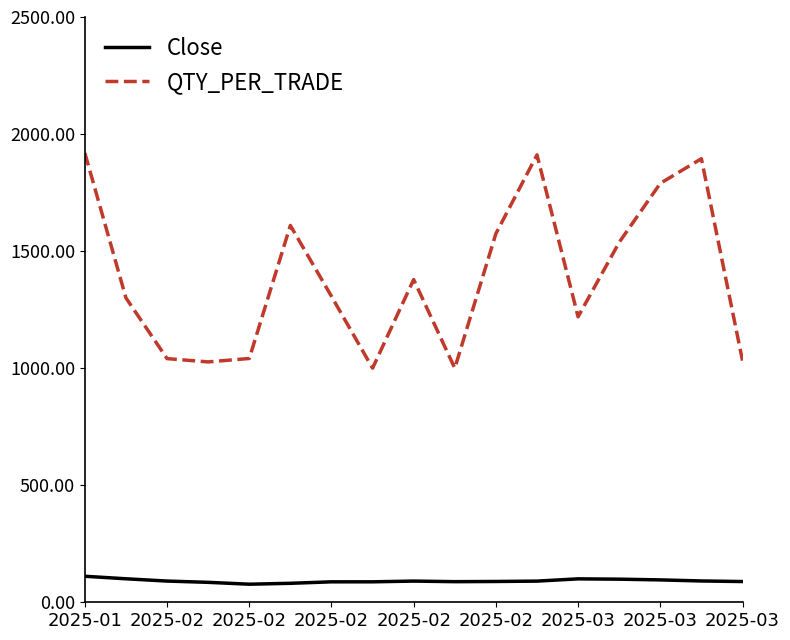

In Close, how many points are lower than both neighbors (excluding endpoints)?

2